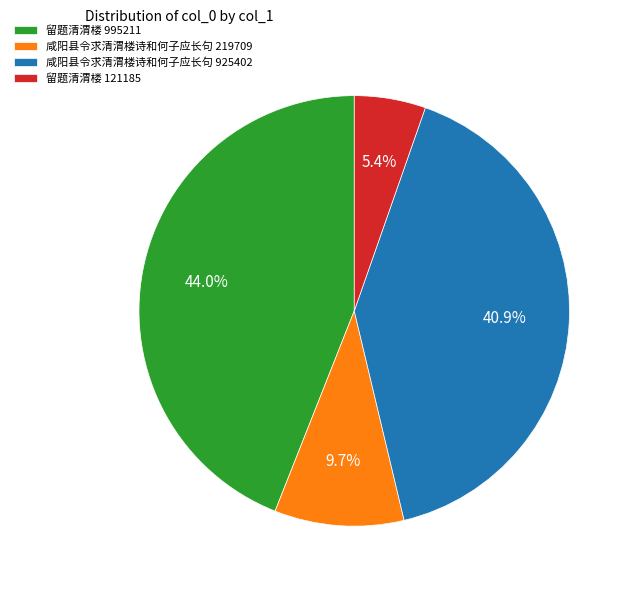

Which category has the biggest portion of the pie?

留题清渭楼 995211